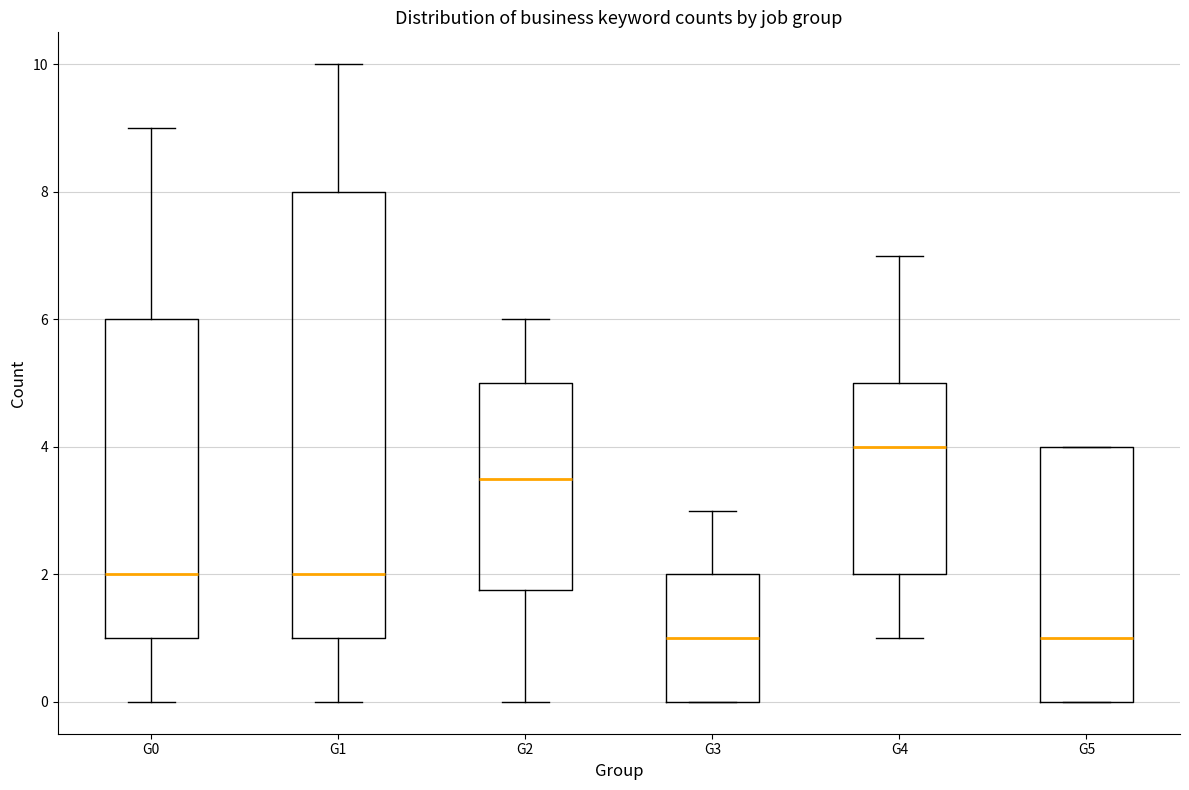

Where does the lower whisker of the box for G0 end on the y-axis? The values are not printed on the chart, so give them approximately, as read against the axis.

0.0